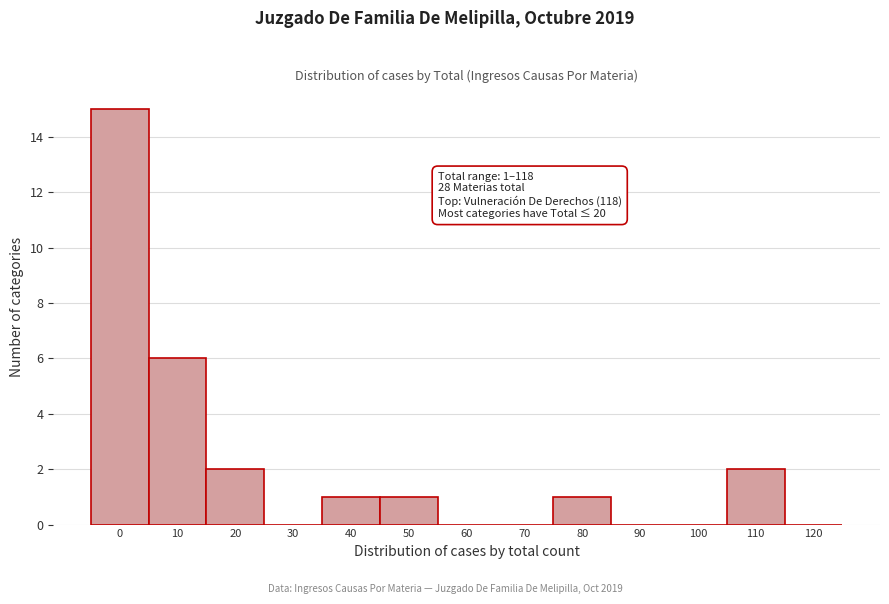

Reading right to left, list all the values displayed in this chart.

120=0	110=2	100=0	90=0	80=1	70=0	60=0	50=1	40=1	30=0	20=2	10=6	0=15